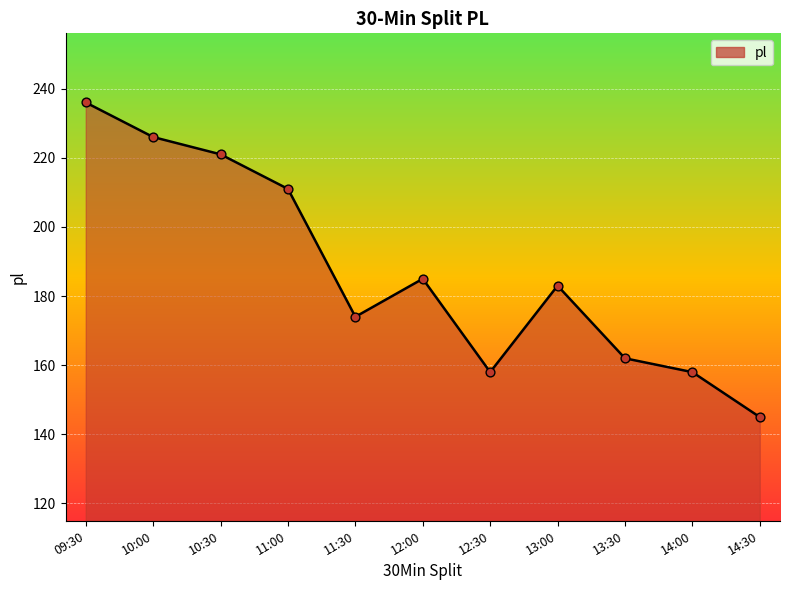

Which has a higher value, 14:30 or 12:30?

12:30